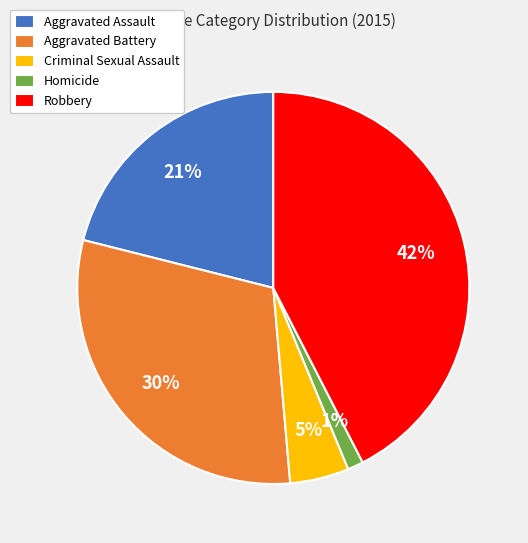

To the nearest percent, what is the difference between the Robbery and Aggravated Battery slice percentages?

12%